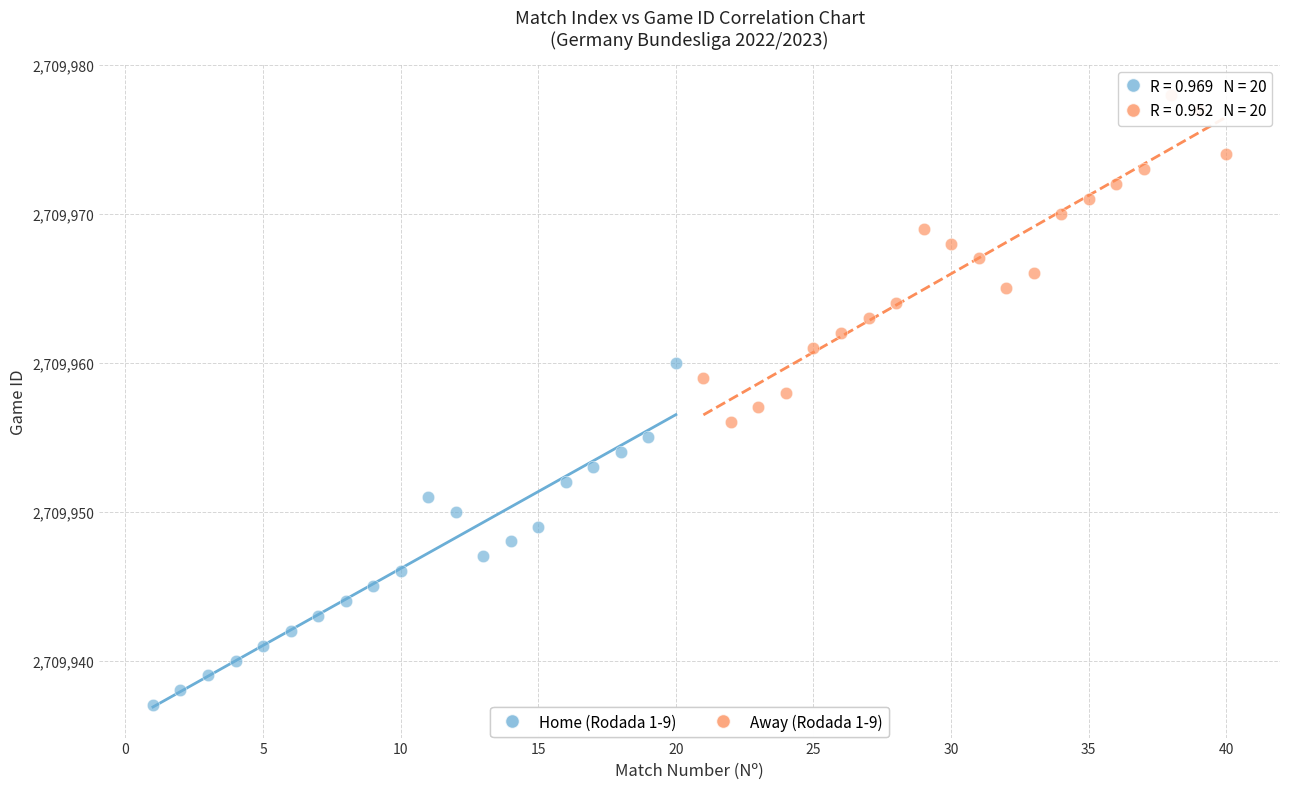

Which series reaches the minimum Y coordinate?

Home (Rodada 1-9)